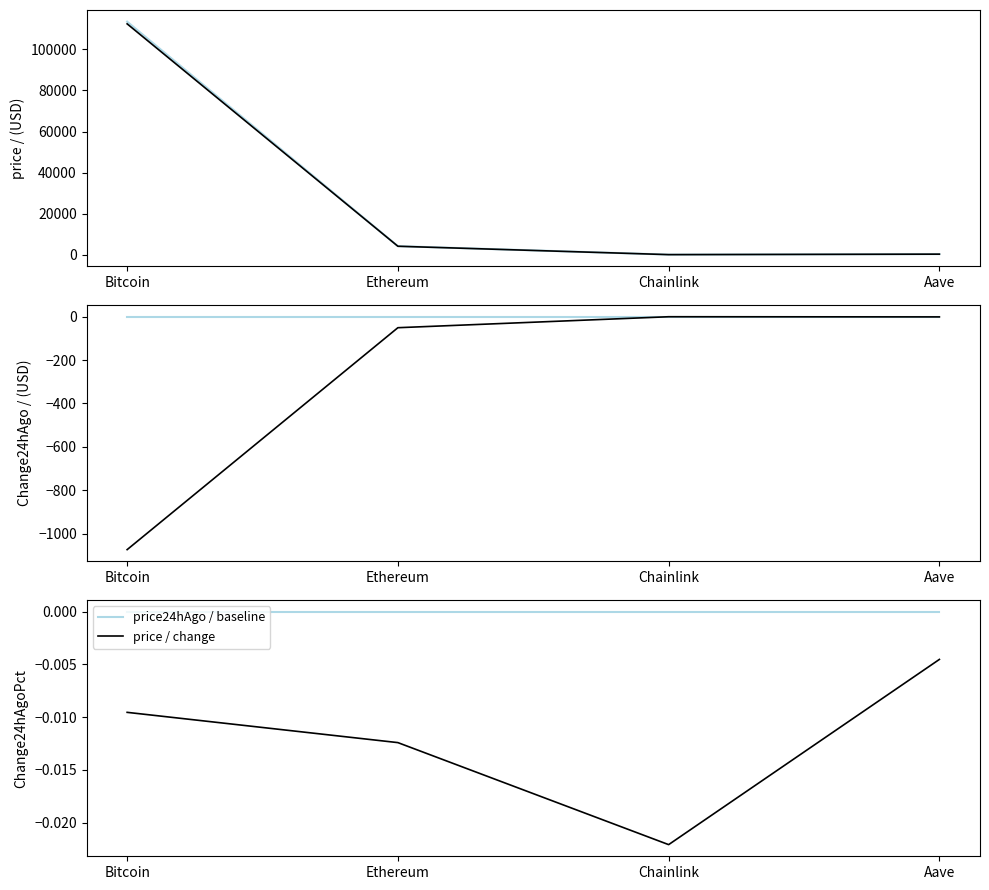

Reading left to right, extract all data points from this chart.

price24hAgo: 113539.0	4154.2	19.4	255.0
price: 112465.0	4103.2	19.0	253.9
baseline: 0.0	0.0	0.0	0.0
Change24hAgo: -1074.0	-51.0	-0.4	-1.1
Change24hAgoPct: -0.0	-0.0	-0.0	-0.0